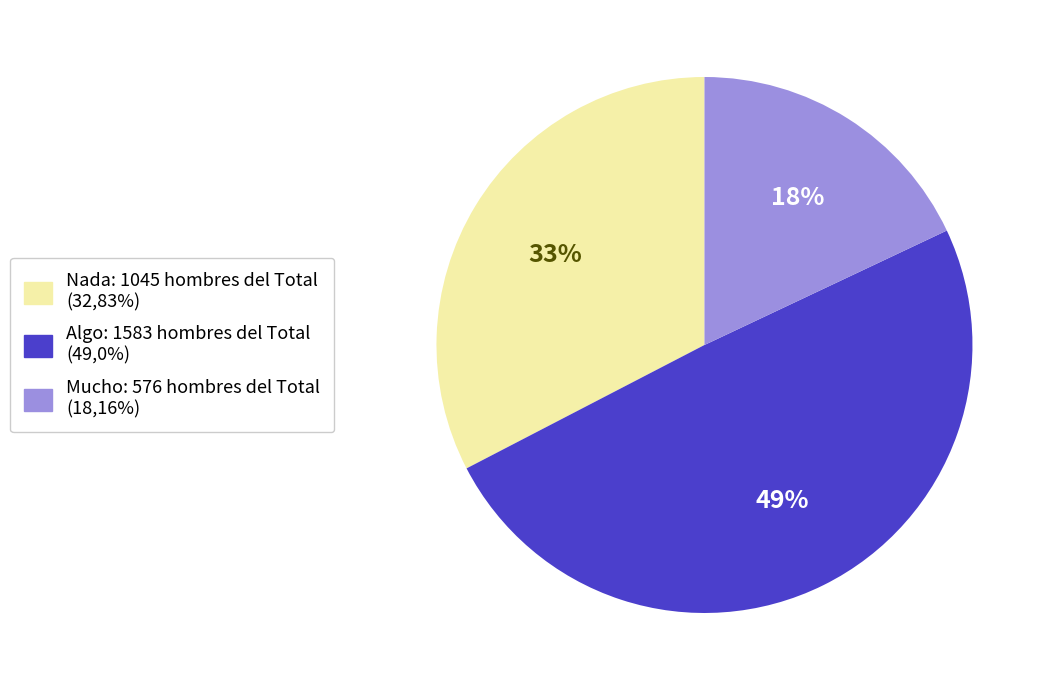

Does Algo: 1583 hombres del Total (49,0%) account for over 50% of the chart?

No